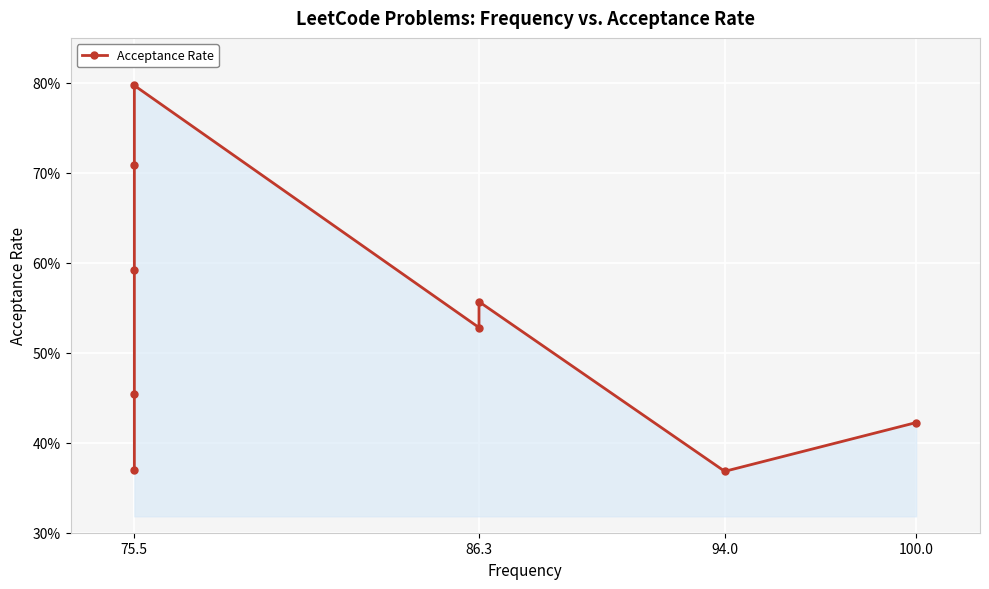

Reading right to left, what are all the values shown in this chart?

0.4	0.4	0.6	0.5	0.8	0.7	0.6	0.5	0.4